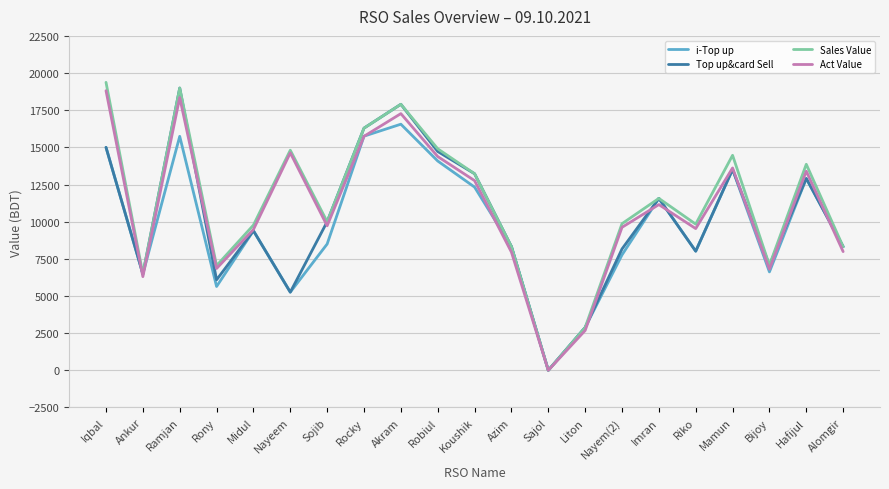

How many positive values does the Sales Value series have?

20